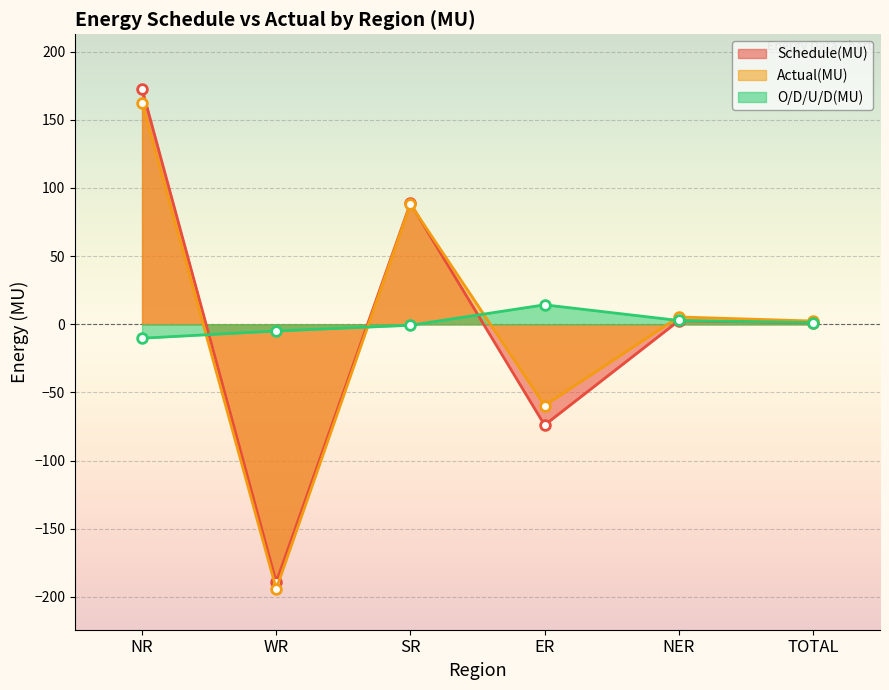

True or false: Schedule(MU) and O/D/U/D(MU) cross at least once.

True